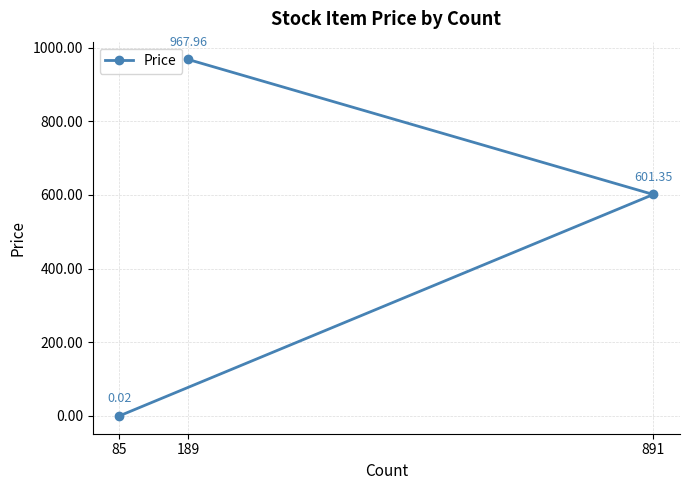

Rank the categories by value from lowest to highest.

85, 891, 189